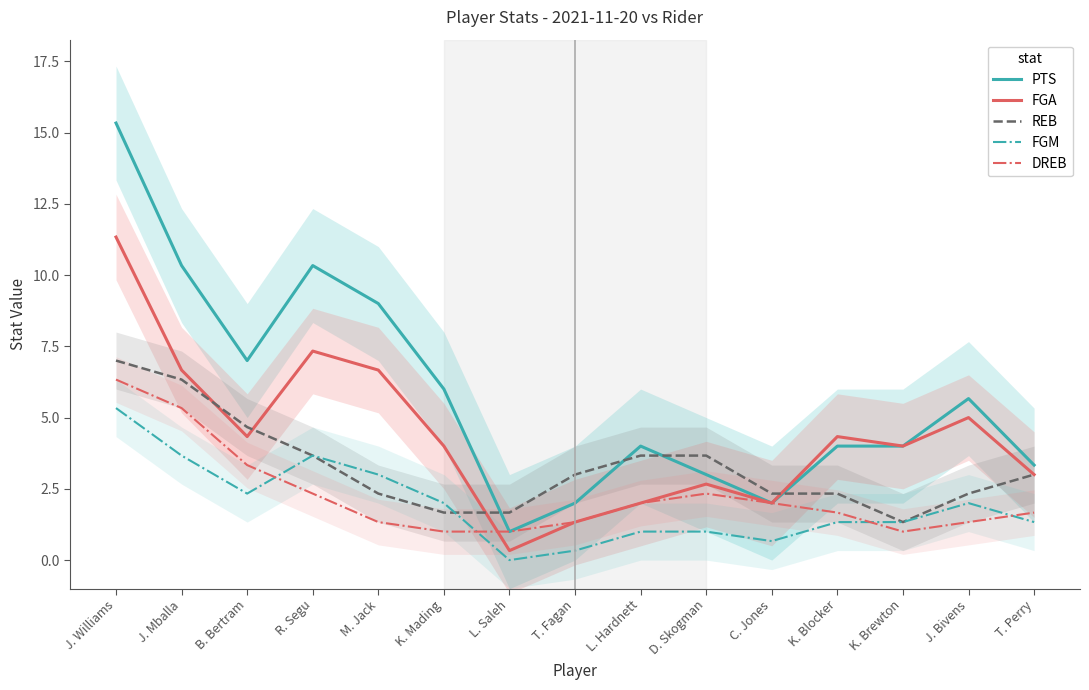

The DREB series shows 1.0 at L. Saleh. True or false?

True